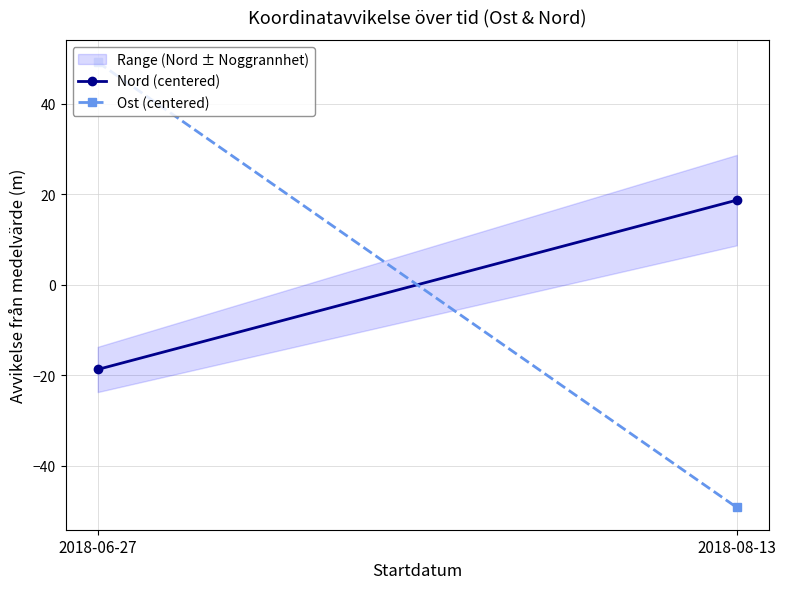

Reading left to right, transcribe all the data shown in this chart.

Nord (centered): 2018-06-27=-18.7	2018-08-13=18.7
Ost (centered): 2018-06-27=49.2	2018-08-13=-49.2